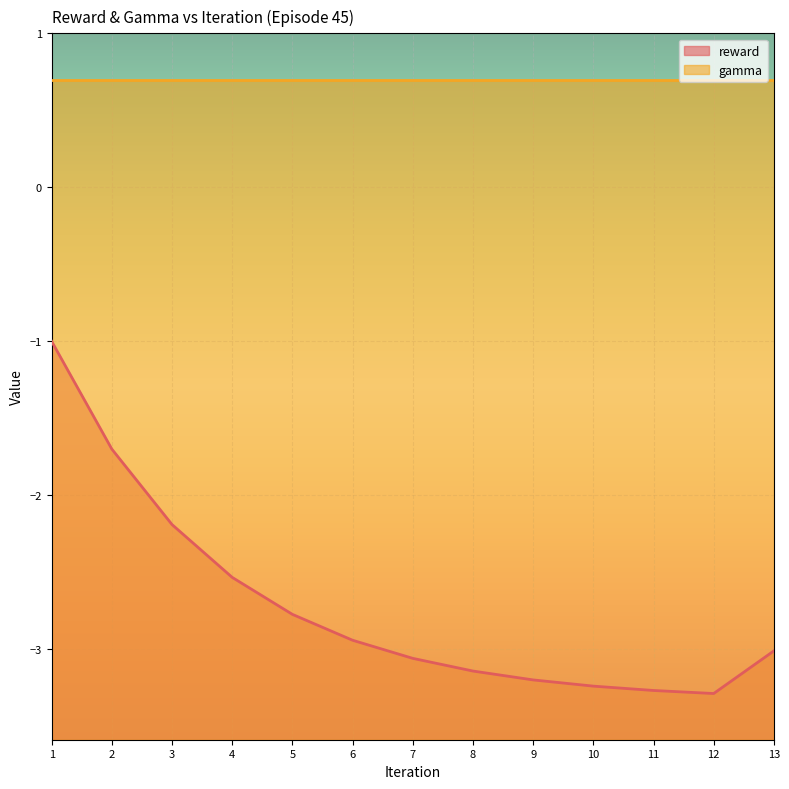

At which category does the data reach its first local valley?

12.0